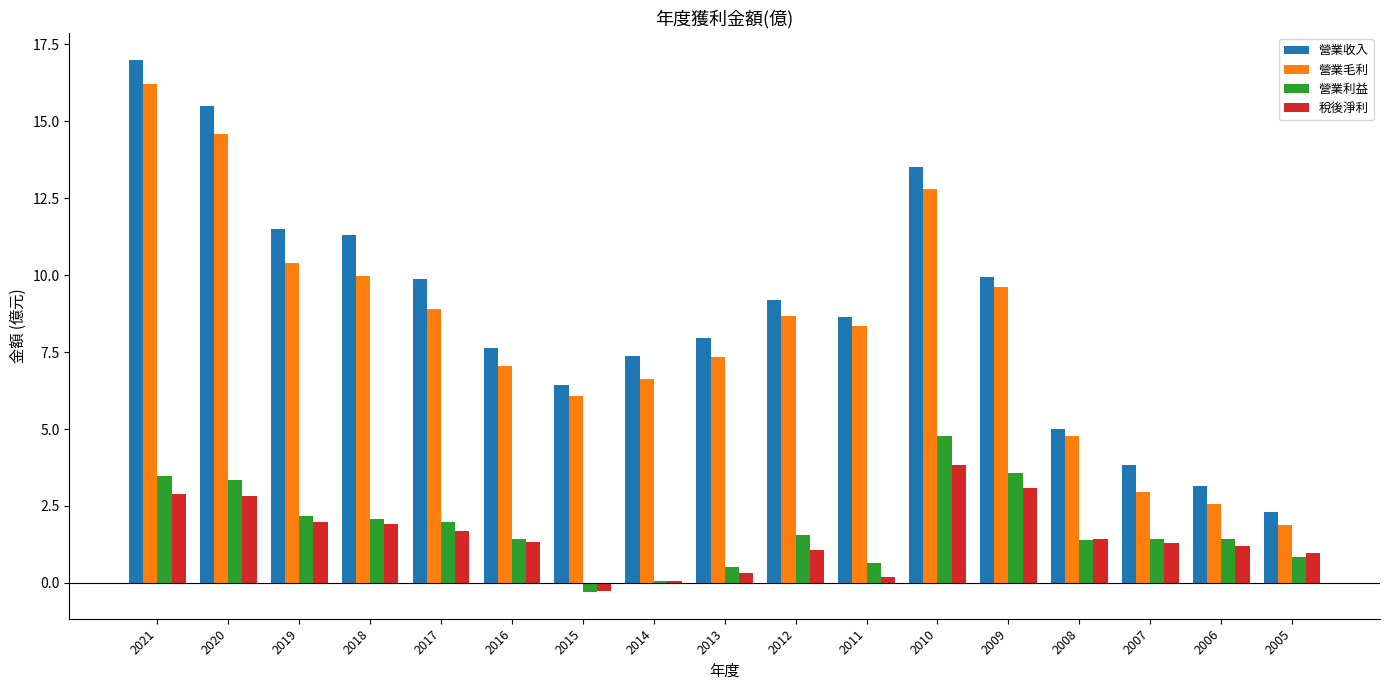

Is it true that 營業收入 equals 11.3 at 2018?

True